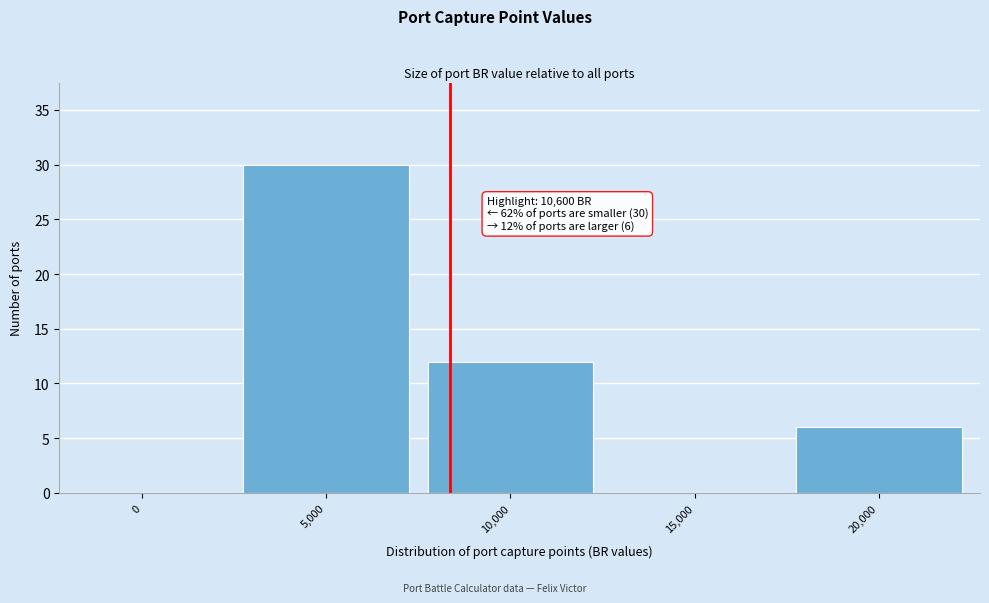

Reading left to right, list all the values displayed in this chart.

0=0	5,000=30	10,000=12	15,000=0	20,000=6